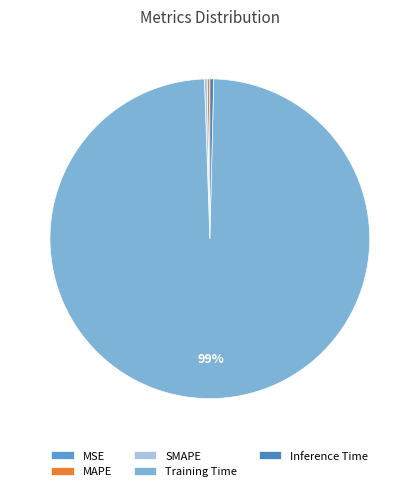

To the nearest percent, what is the difference between the largest and smallest slice percentages?

99%